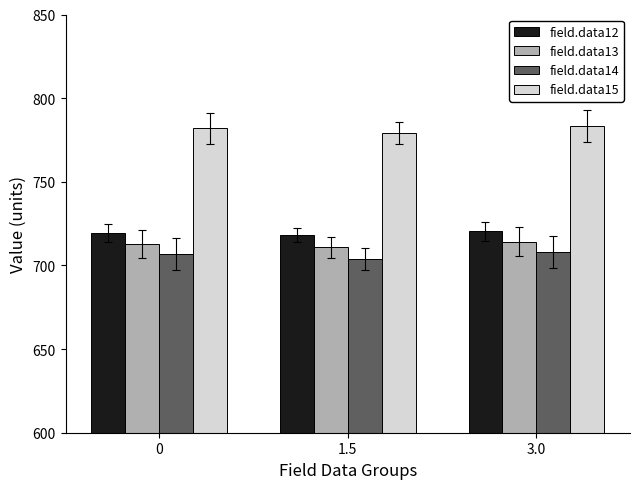

What is the total value across all series at 3.0?

2925.8